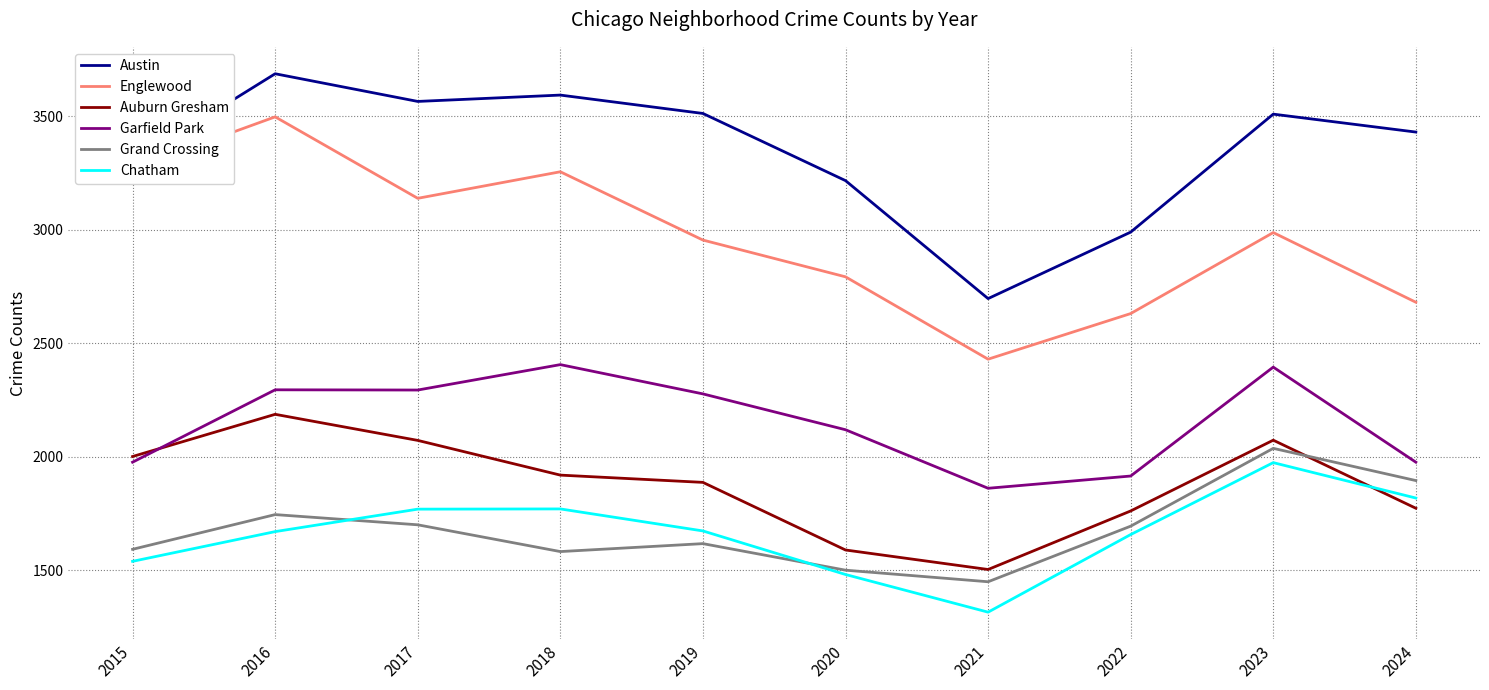

Which series has the largest range (max minus min)?

Englewood